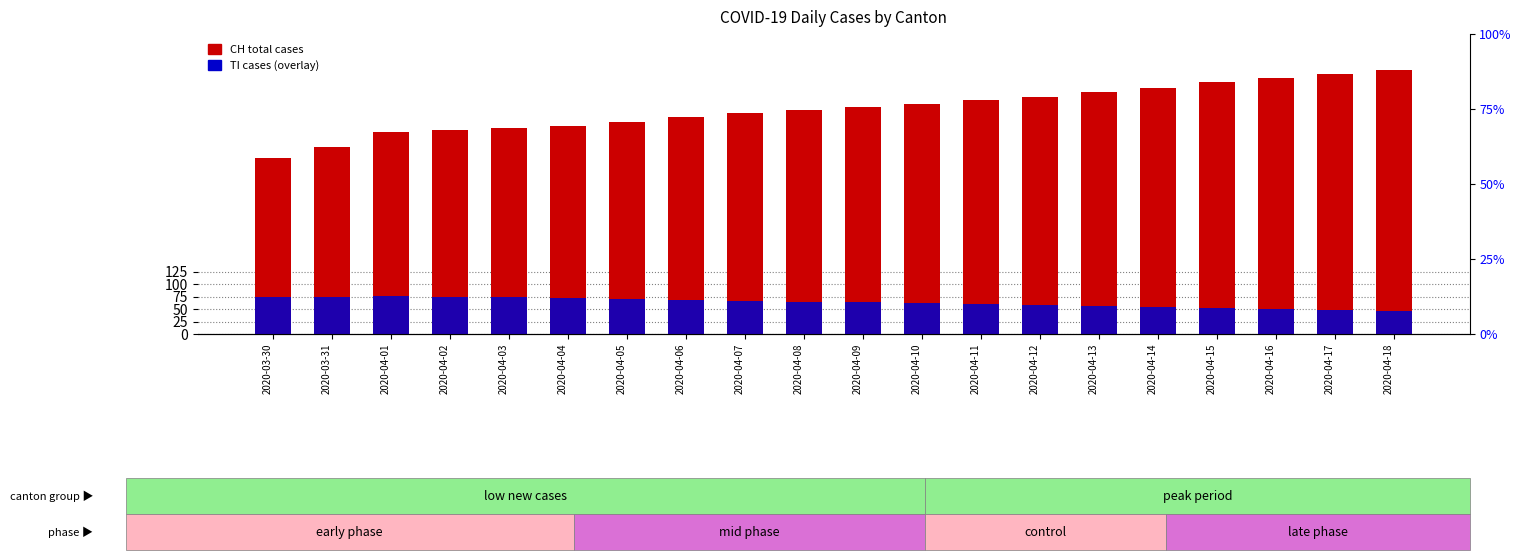

At which label does CH first exceed 455?

2020-04-10